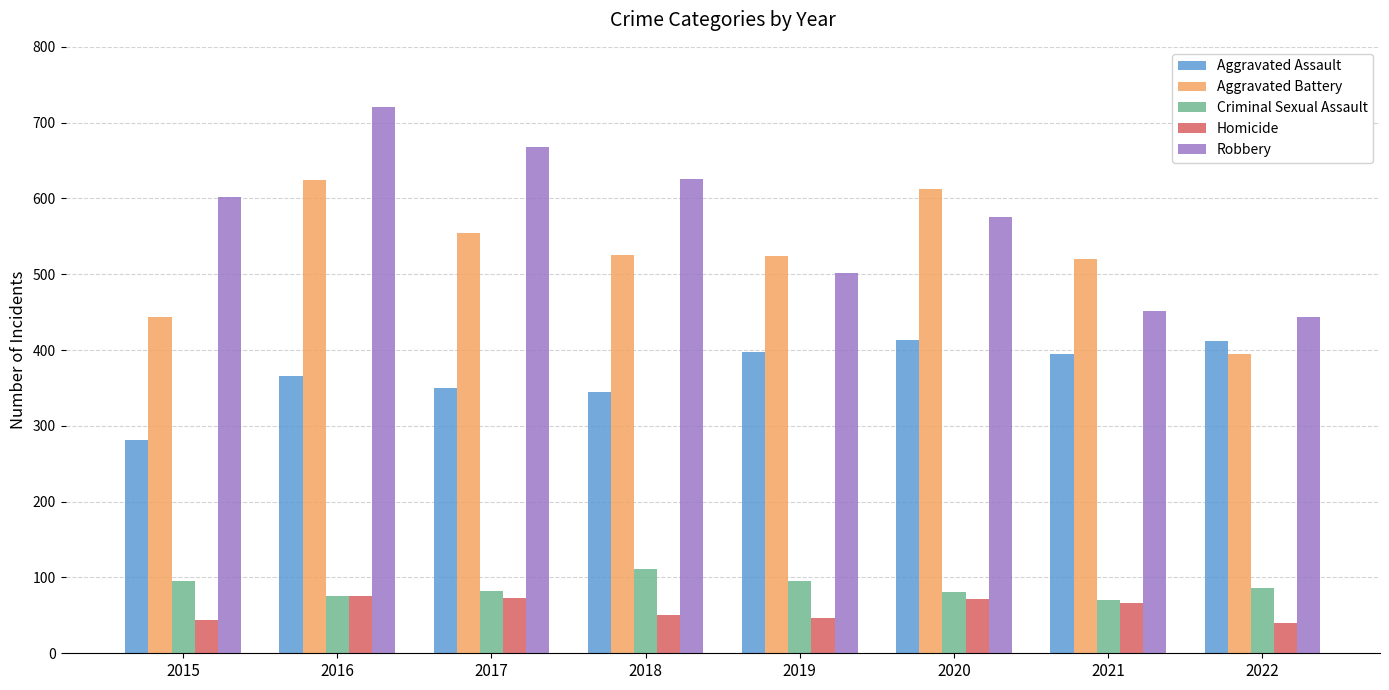

How many distinct data groups are displayed?

5